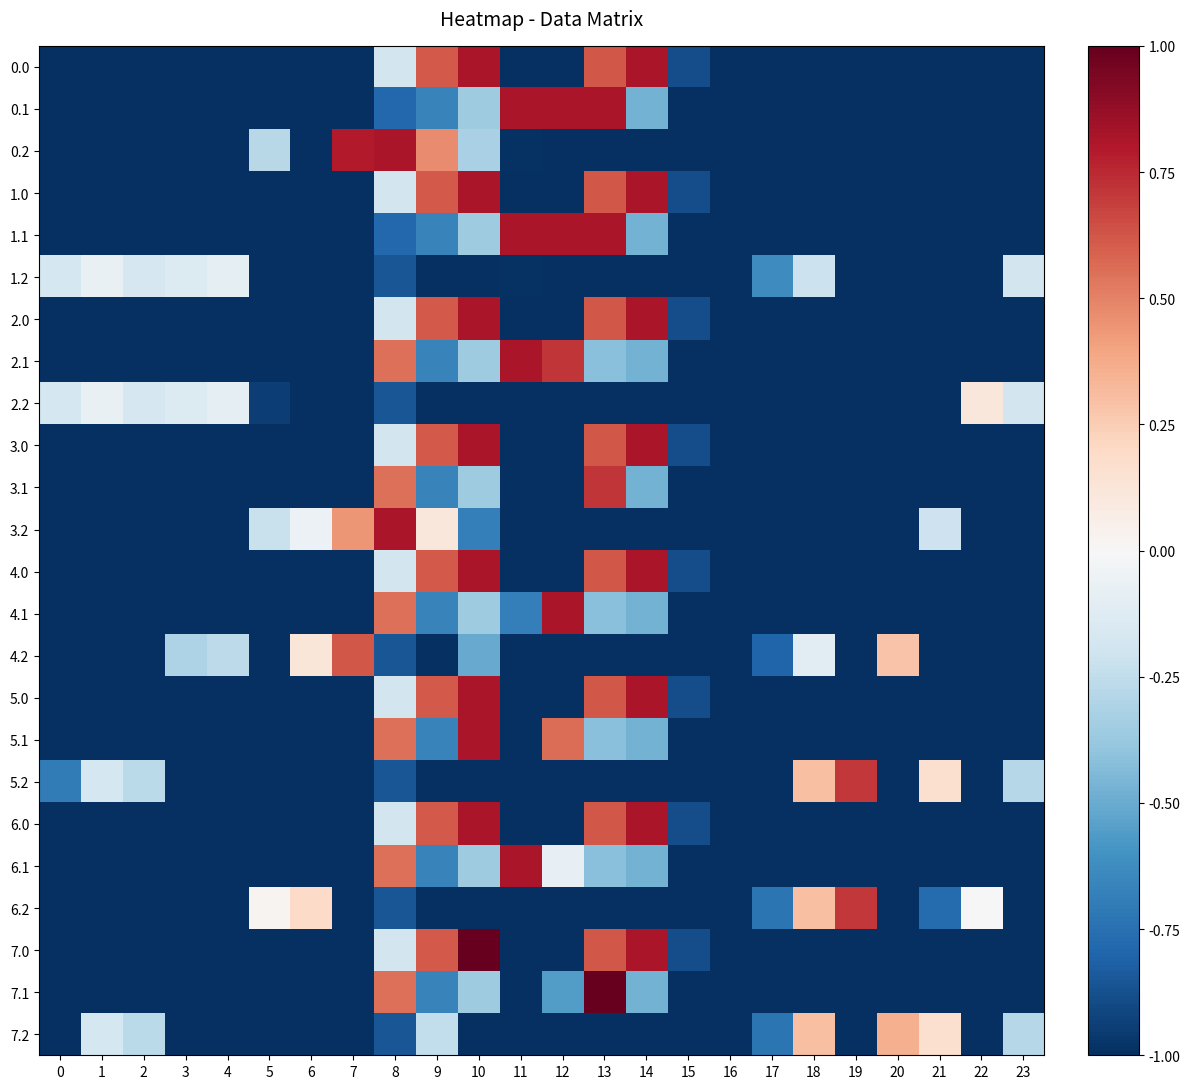

Reading left to right, transcribe all the data shown in this chart.

0.0: 0=-1.0	1=-1.0	2=-1.0	3=-1.0	4=-1.0	5=-1.0	6=-1.0	7=-1.0	8=-0.2	9=0.6	10=0.8	11=-1.0	12=-1.0	13=0.6	14=0.8	15=-0.9	16=-1.0	17=-1.0	18=-1.0	19=-1.0	20=-1.0	21=-1.0	22=-1.0	23=-1.0
0.1: 0=-1.0	1=-1.0	2=-1.0	3=-1.0	4=-1.0	5=-1.0	6=-1.0	7=-1.0	8=-0.8	9=-0.7	10=-0.4	11=0.8	12=0.8	13=0.8	14=-0.5	15=-1.0	16=-1.0	17=-1.0	18=-1.0	19=-1.0	20=-1.0	21=-1.0	22=-1.0	23=-1.0
0.2: 0=-1.0	1=-1.0	2=-1.0	3=-1.0	4=-1.0	5=-0.3	6=-1.0	7=0.8	8=0.8	9=0.5	10=-0.3	11=-1.0	12=-1.0	13=-1.0	14=-1.0	15=-1.0	16=-1.0	17=-1.0	18=-1.0	19=-1.0	20=-1.0	21=-1.0	22=-1.0	23=-1.0
1.0: 0=-1.0	1=-1.0	2=-1.0	3=-1.0	4=-1.0	5=-1.0	6=-1.0	7=-1.0	8=-0.2	9=0.6	10=0.8	11=-1.0	12=-1.0	13=0.6	14=0.8	15=-0.9	16=-1.0	17=-1.0	18=-1.0	19=-1.0	20=-1.0	21=-1.0	22=-1.0	23=-1.0
1.1: 0=-1.0	1=-1.0	2=-1.0	3=-1.0	4=-1.0	5=-1.0	6=-1.0	7=-1.0	8=-0.8	9=-0.7	10=-0.4	11=0.8	12=0.8	13=0.8	14=-0.5	15=-1.0	16=-1.0	17=-1.0	18=-1.0	19=-1.0	20=-1.0	21=-1.0	22=-1.0	23=-1.0
1.2: 0=-0.2	1=-0.1	2=-0.2	3=-0.1	4=-0.1	5=-1.0	6=-1.0	7=-1.0	8=-0.9	9=-1.0	10=-1.0	11=-1.0	12=-1.0	13=-1.0	14=-1.0	15=-1.0	16=-1.0	17=-0.6	18=-0.2	19=-1.0	20=-1.0	21=-1.0	22=-1.0	23=-0.2
2.0: 0=-1.0	1=-1.0	2=-1.0	3=-1.0	4=-1.0	5=-1.0	6=-1.0	7=-1.0	8=-0.2	9=0.6	10=0.8	11=-1.0	12=-1.0	13=0.6	14=0.8	15=-0.9	16=-1.0	17=-1.0	18=-1.0	19=-1.0	20=-1.0	21=-1.0	22=-1.0	23=-1.0
2.1: 0=-1.0	1=-1.0	2=-1.0	3=-1.0	4=-1.0	5=-1.0	6=-1.0	7=-1.0	8=0.6	9=-0.7	10=-0.4	11=0.8	12=0.7	13=-0.4	14=-0.5	15=-1.0	16=-1.0	17=-1.0	18=-1.0	19=-1.0	20=-1.0	21=-1.0	22=-1.0	23=-1.0
2.2: 0=-0.2	1=-0.1	2=-0.2	3=-0.1	4=-0.1	5=-0.9	6=-1.0	7=-1.0	8=-0.9	9=-1.0	10=-1.0	11=-1.0	12=-1.0	13=-1.0	14=-1.0	15=-1.0	16=-1.0	17=-1.0	18=-1.0	19=-1.0	20=-1.0	21=-1.0	22=0.1	23=-0.2
3.0: 0=-1.0	1=-1.0	2=-1.0	3=-1.0	4=-1.0	5=-1.0	6=-1.0	7=-1.0	8=-0.2	9=0.6	10=0.8	11=-1.0	12=-1.0	13=0.6	14=0.8	15=-0.9	16=-1.0	17=-1.0	18=-1.0	19=-1.0	20=-1.0	21=-1.0	22=-1.0	23=-1.0
3.1: 0=-1.0	1=-1.0	2=-1.0	3=-1.0	4=-1.0	5=-1.0	6=-1.0	7=-1.0	8=0.6	9=-0.7	10=-0.4	11=-1.0	12=-1.0	13=0.7	14=-0.5	15=-1.0	16=-1.0	17=-1.0	18=-1.0	19=-1.0	20=-1.0	21=-1.0	22=-1.0	23=-1.0
3.2: 0=-1.0	1=-1.0	2=-1.0	3=-1.0	4=-1.0	5=-0.2	6=-0.1	7=0.4	8=0.8	9=0.1	10=-0.7	11=-1.0	12=-1.0	13=-1.0	14=-1.0	15=-1.0	16=-1.0	17=-1.0	18=-1.0	19=-1.0	20=-1.0	21=-0.2	22=-1.0	23=-1.0
4.0: 0=-1.0	1=-1.0	2=-1.0	3=-1.0	4=-1.0	5=-1.0	6=-1.0	7=-1.0	8=-0.2	9=0.6	10=0.8	11=-1.0	12=-1.0	13=0.6	14=0.8	15=-0.9	16=-1.0	17=-1.0	18=-1.0	19=-1.0	20=-1.0	21=-1.0	22=-1.0	23=-1.0
4.1: 0=-1.0	1=-1.0	2=-1.0	3=-1.0	4=-1.0	5=-1.0	6=-1.0	7=-1.0	8=0.6	9=-0.7	10=-0.4	11=-0.7	12=0.8	13=-0.4	14=-0.5	15=-1.0	16=-1.0	17=-1.0	18=-1.0	19=-1.0	20=-1.0	21=-1.0	22=-1.0	23=-1.0
4.2: 0=-1.0	1=-1.0	2=-1.0	3=-0.3	4=-0.3	5=-1.0	6=0.1	7=0.6	8=-0.9	9=-1.0	10=-0.5	11=-1.0	12=-1.0	13=-1.0	14=-1.0	15=-1.0	16=-1.0	17=-0.8	18=-0.1	19=-1.0	20=0.3	21=-1.0	22=-1.0	23=-1.0
5.0: 0=-1.0	1=-1.0	2=-1.0	3=-1.0	4=-1.0	5=-1.0	6=-1.0	7=-1.0	8=-0.2	9=0.6	10=0.8	11=-1.0	12=-1.0	13=0.6	14=0.8	15=-0.9	16=-1.0	17=-1.0	18=-1.0	19=-1.0	20=-1.0	21=-1.0	22=-1.0	23=-1.0
5.1: 0=-1.0	1=-1.0	2=-1.0	3=-1.0	4=-1.0	5=-1.0	6=-1.0	7=-1.0	8=0.6	9=-0.7	10=0.8	11=-1.0	12=0.6	13=-0.4	14=-0.5	15=-1.0	16=-1.0	17=-1.0	18=-1.0	19=-1.0	20=-1.0	21=-1.0	22=-1.0	23=-1.0
5.2: 0=-0.7	1=-0.2	2=-0.3	3=-1.0	4=-1.0	5=-1.0	6=-1.0	7=-1.0	8=-0.9	9=-1.0	10=-1.0	11=-1.0	12=-1.0	13=-1.0	14=-1.0	15=-1.0	16=-1.0	17=-1.0	18=0.3	19=0.7	20=-1.0	21=0.2	22=-1.0	23=-0.3
6.0: 0=-1.0	1=-1.0	2=-1.0	3=-1.0	4=-1.0	5=-1.0	6=-1.0	7=-1.0	8=-0.2	9=0.6	10=0.8	11=-1.0	12=-1.0	13=0.6	14=0.8	15=-0.9	16=-1.0	17=-1.0	18=-1.0	19=-1.0	20=-1.0	21=-1.0	22=-1.0	23=-1.0
6.1: 0=-1.0	1=-1.0	2=-1.0	3=-1.0	4=-1.0	5=-1.0	6=-1.0	7=-1.0	8=0.6	9=-0.7	10=-0.4	11=0.8	12=-0.1	13=-0.4	14=-0.5	15=-1.0	16=-1.0	17=-1.0	18=-1.0	19=-1.0	20=-1.0	21=-1.0	22=-1.0	23=-1.0
6.2: 0=-1.0	1=-1.0	2=-1.0	3=-1.0	4=-1.0	5=0.0	6=0.2	7=-1.0	8=-0.9	9=-1.0	10=-1.0	11=-1.0	12=-1.0	13=-1.0	14=-1.0	15=-1.0	16=-1.0	17=-0.7	18=0.3	19=0.7	20=-1.0	21=-0.8	22=0.0	23=-1.0
7.0: 0=-1.0	1=-1.0	2=-1.0	3=-1.0	4=-1.0	5=-1.0	6=-1.0	7=-1.0	8=-0.2	9=0.6	10=1.0	11=-1.0	12=-1.0	13=0.6	14=0.8	15=-0.9	16=-1.0	17=-1.0	18=-1.0	19=-1.0	20=-1.0	21=-1.0	22=-1.0	23=-1.0
7.1: 0=-1.0	1=-1.0	2=-1.0	3=-1.0	4=-1.0	5=-1.0	6=-1.0	7=-1.0	8=0.6	9=-0.7	10=-0.4	11=-1.0	12=-0.6	13=1.0	14=-0.5	15=-1.0	16=-1.0	17=-1.0	18=-1.0	19=-1.0	20=-1.0	21=-1.0	22=-1.0	23=-1.0
7.2: 0=-1.0	1=-0.2	2=-0.3	3=-1.0	4=-1.0	5=-1.0	6=-1.0	7=-1.0	8=-0.9	9=-0.2	10=-1.0	11=-1.0	12=-1.0	13=-1.0	14=-1.0	15=-1.0	16=-1.0	17=-0.7	18=0.3	19=-1.0	20=0.4	21=0.2	22=-1.0	23=-0.3